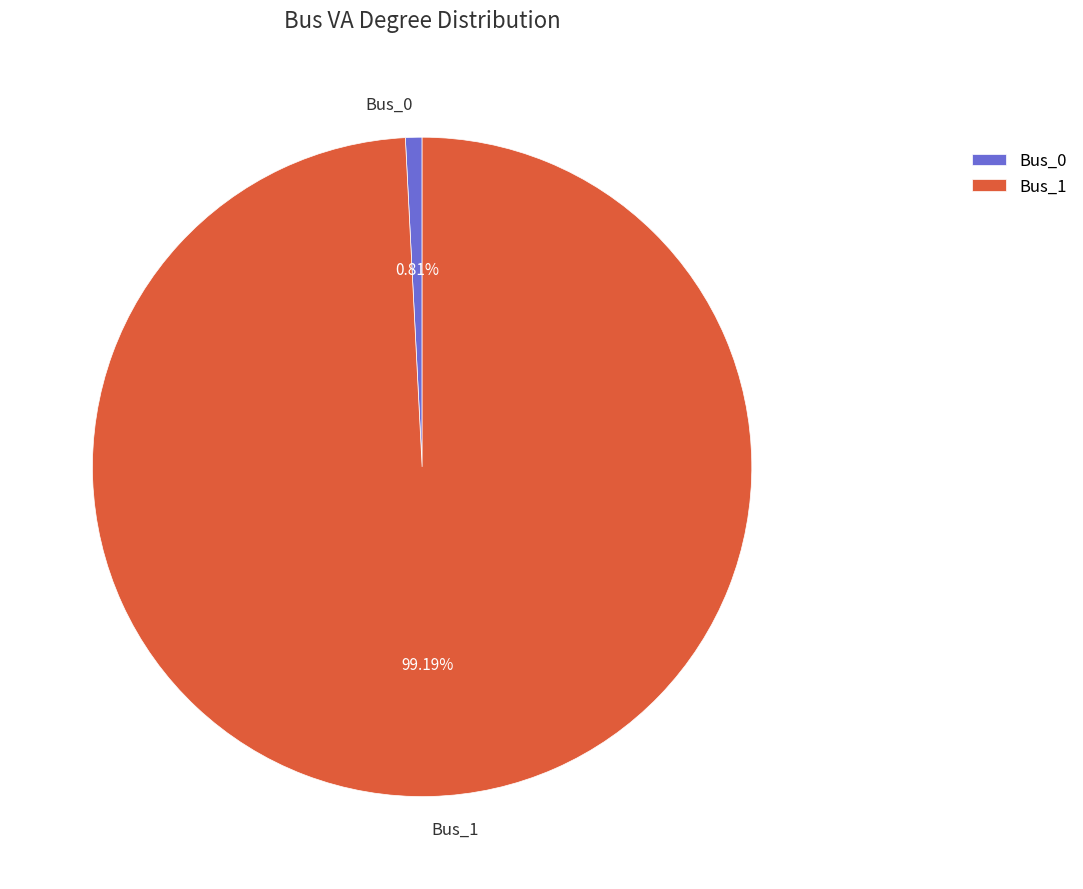

To the nearest percent, what percentage of the pie is Bus_1?

99%